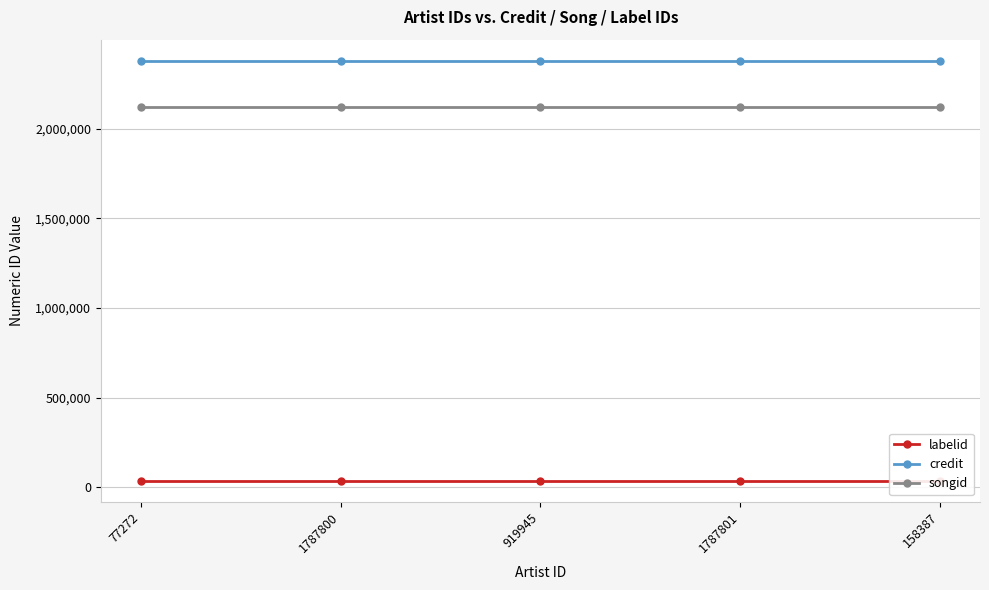

List the labels in order of songid value, smallest first.

77272, 1787800, 919945, 1787801, 158387